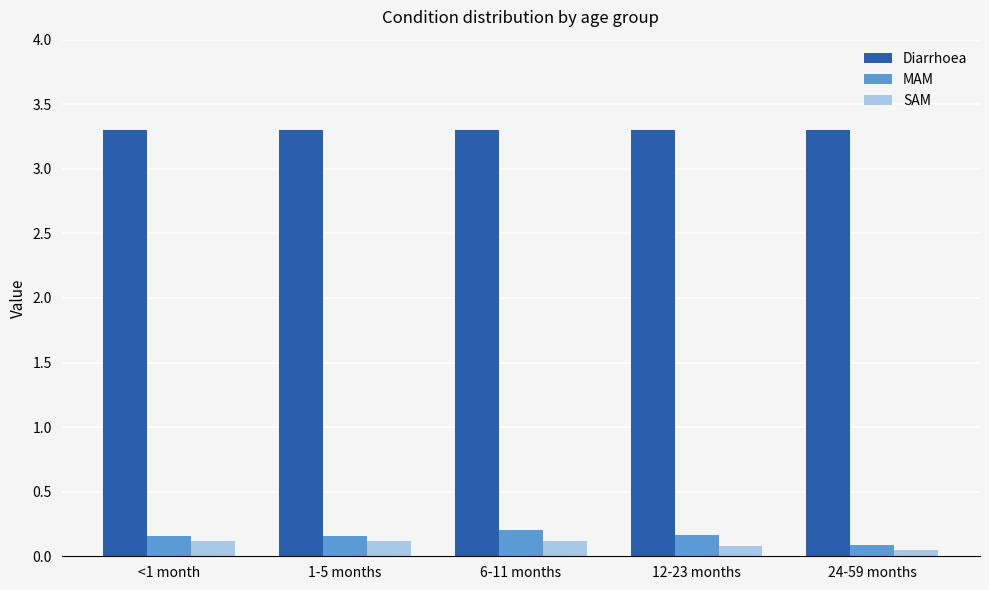

Which series has the largest total across all categories?

Diarrhoea